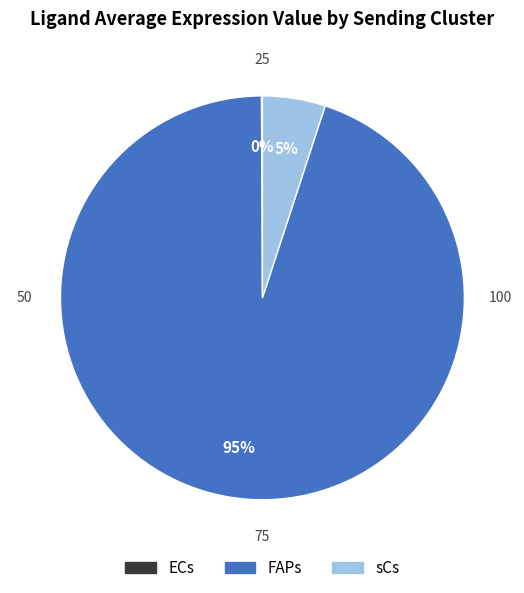

To the nearest percent, what is the difference between the sCs and FAPs slice percentages?

90%